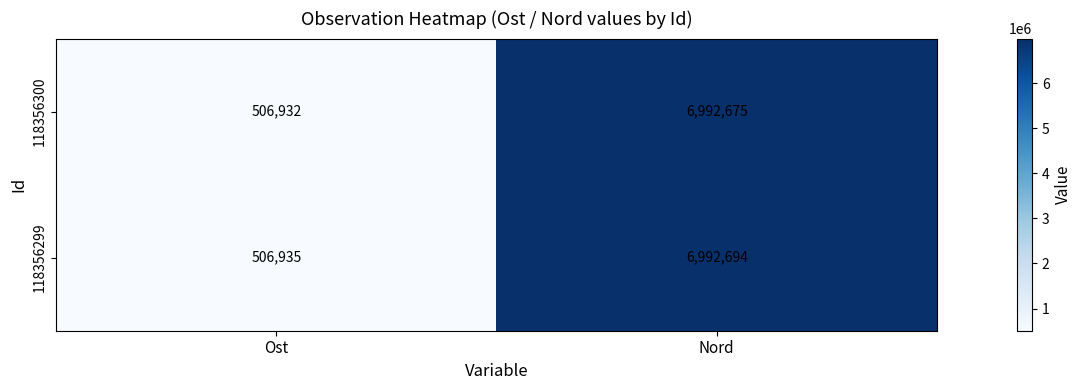

What is the minimum value shown in the chart?

506932